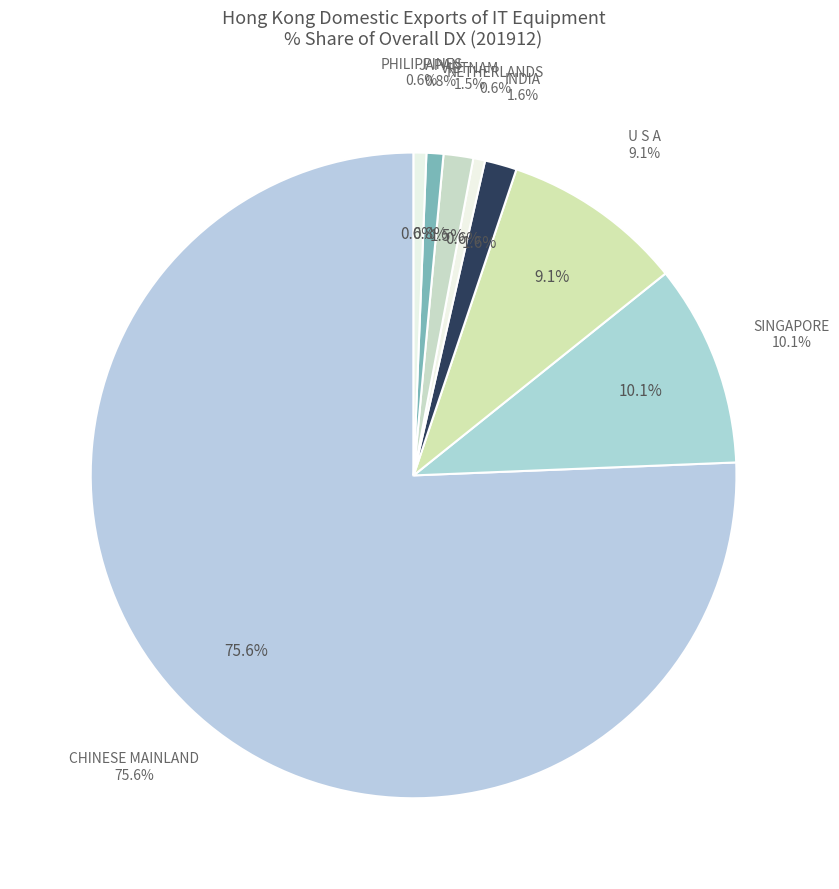

What percentage is the PHILIPPINES slice, to the nearest percent?

1%